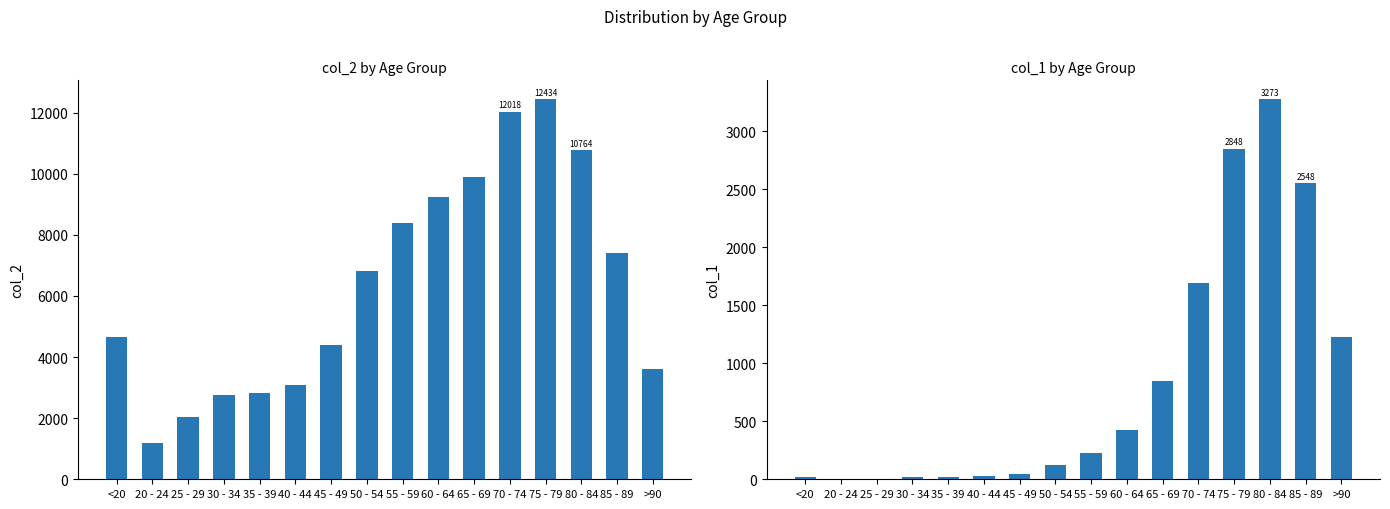

What is the difference between the col_1 values at 55 - 59 and 30 - 34?

210